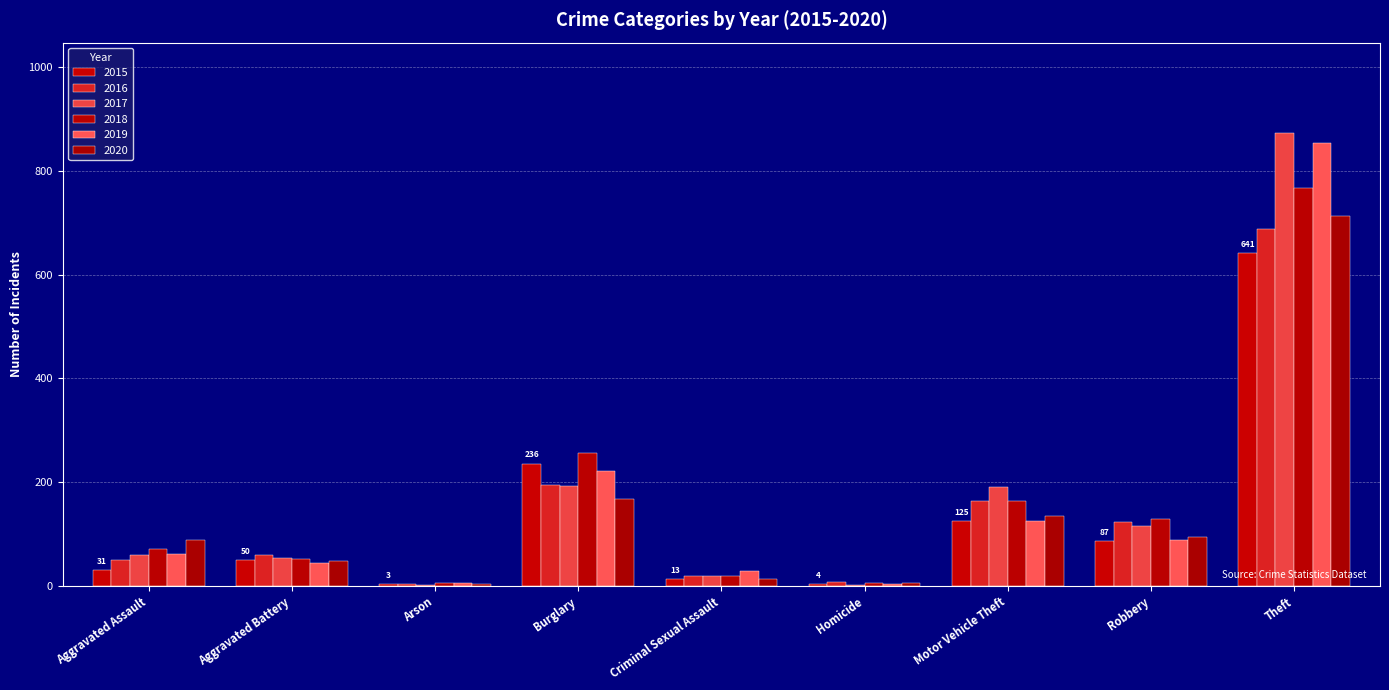

Are the bars horizontal?

No